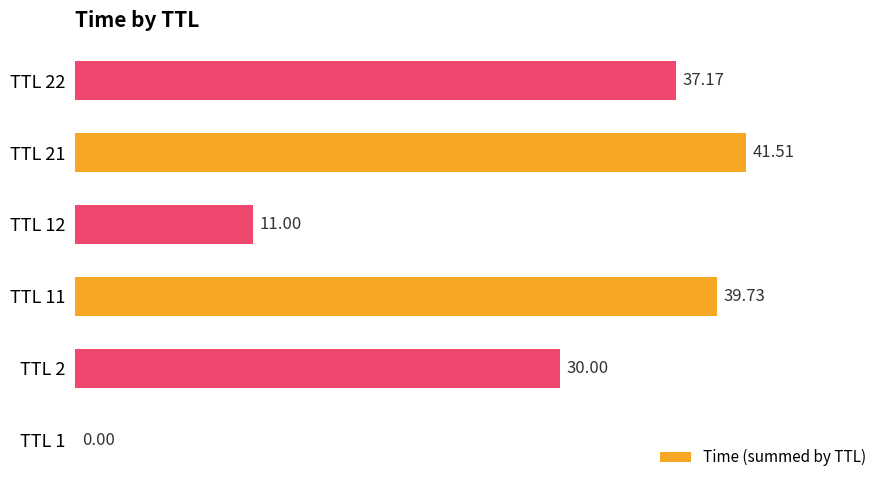

Approximately how many times larger is the value at TTL 21 compared to TTL 12?

3.8